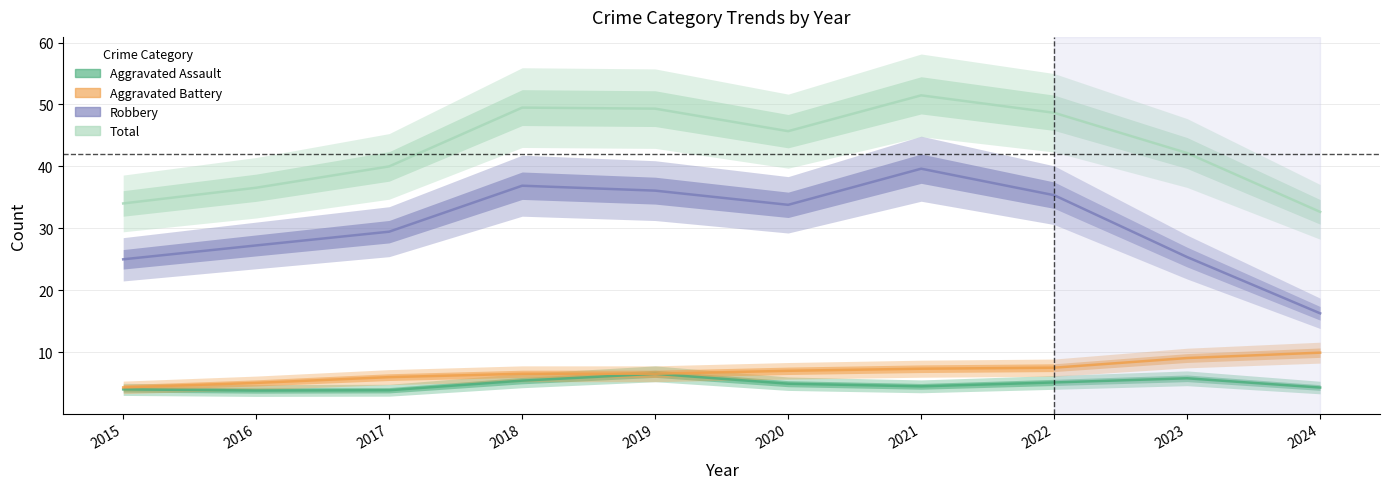

The value of Total at 2015 is 52. True or false?

False